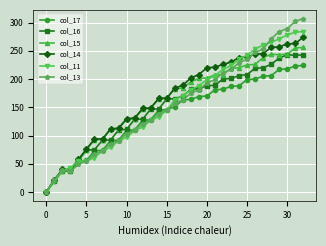

At how many categories does at least one series exceed 8?

32